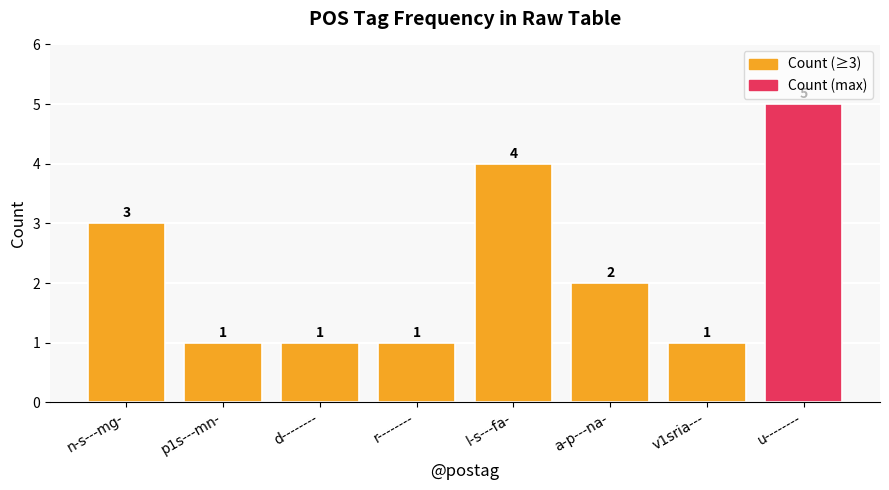

What is the value of the 8th bar from the left?

5